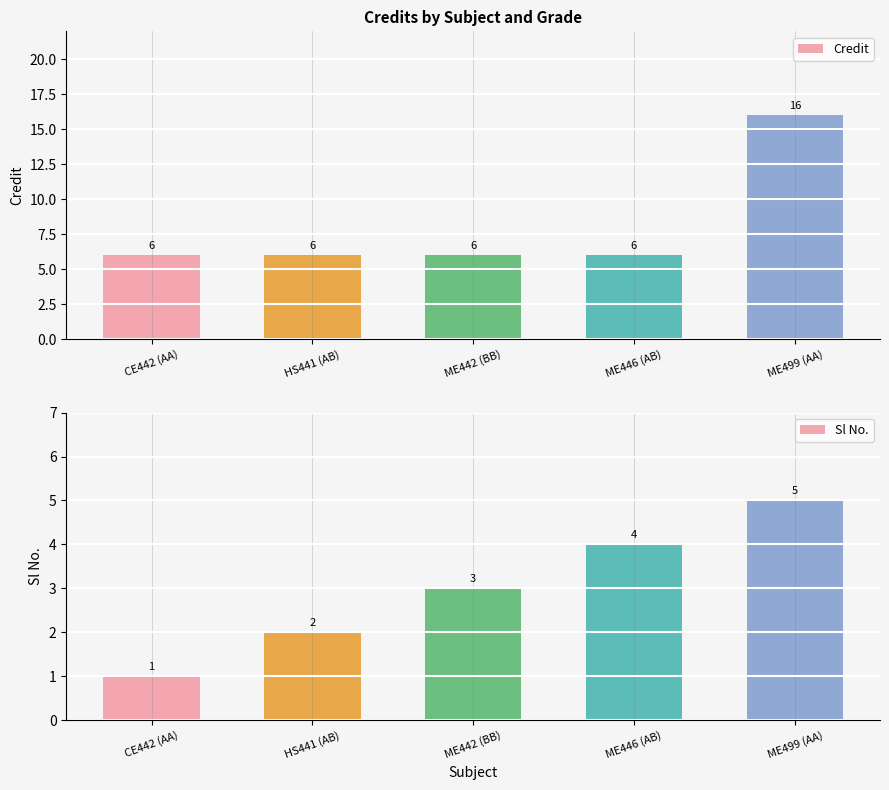

Which series has the largest range (max minus min)?

Credit